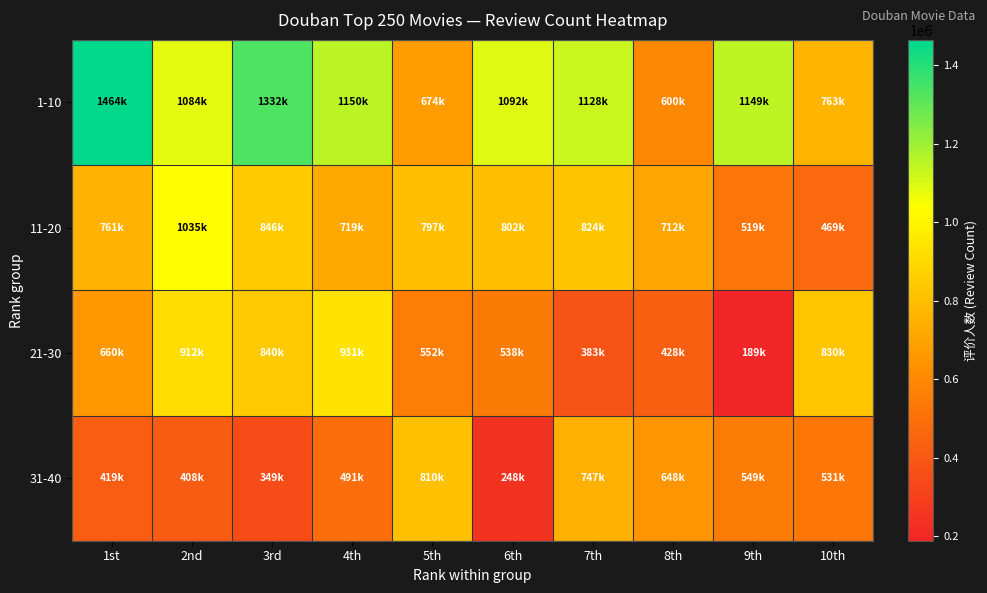

How many data points does each series have?

10